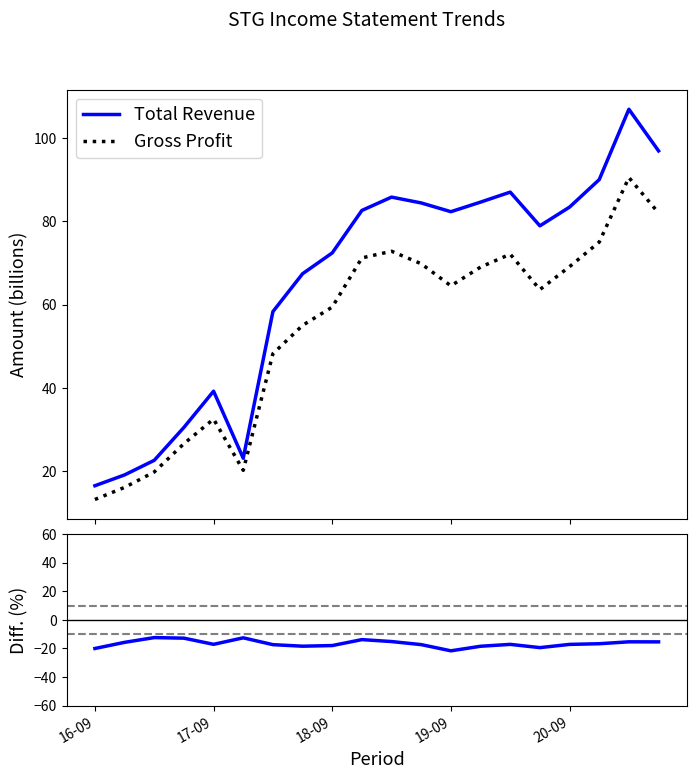

Reading left to right, list all the values displayed in this chart.

Total Revenue: 16.5	19.1	22.6	30.5	39.2	23.1	58.3	67.4	72.4	82.6	85.8	84.4	82.3	84.6	87.0	78.9	83.4	90.0	106.9	96.9
Gross Profit: 13.2	16.1	19.8	26.6	32.5	20.2	48.2	55.0	59.4	71.2	72.8	69.8	64.5	69.0	72.1	63.6	69.1	75.0	90.5	82.0
Gross Margin %: -20.0	-15.7	-12.4	-12.8	-17.1	-12.6	-17.3	-18.4	-18.0	-13.8	-15.2	-17.3	-21.6	-18.4	-17.1	-19.4	-17.1	-16.7	-15.3	-15.4